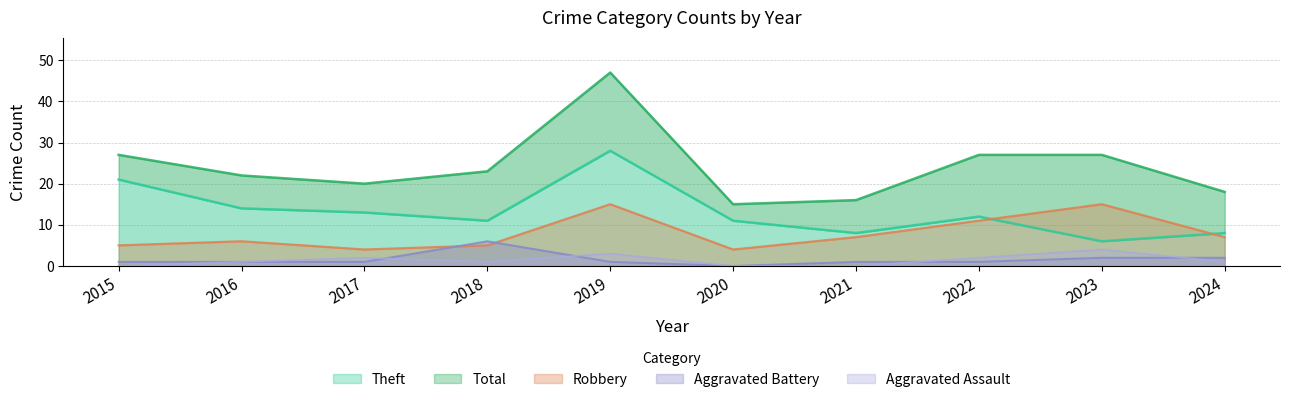

At how many categories does at least one series exceed 1?

10